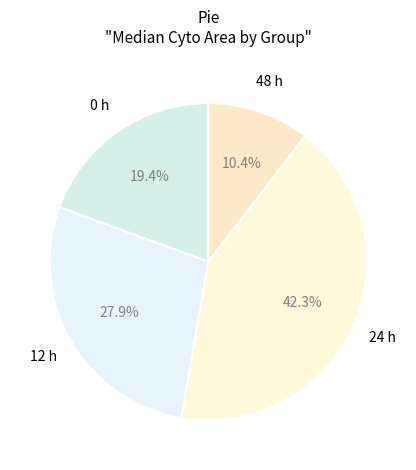

How many segments does this pie chart have?

4